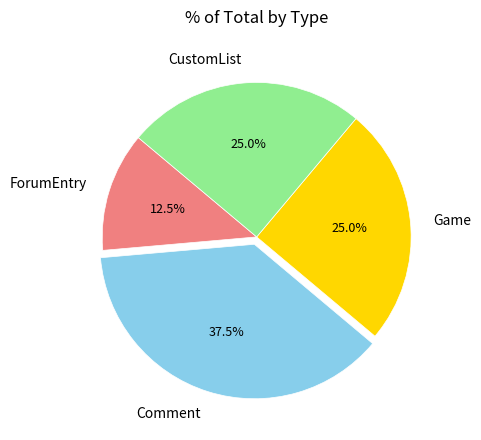

Approximately how many times larger is the value at CustomList compared to Comment?

0.7